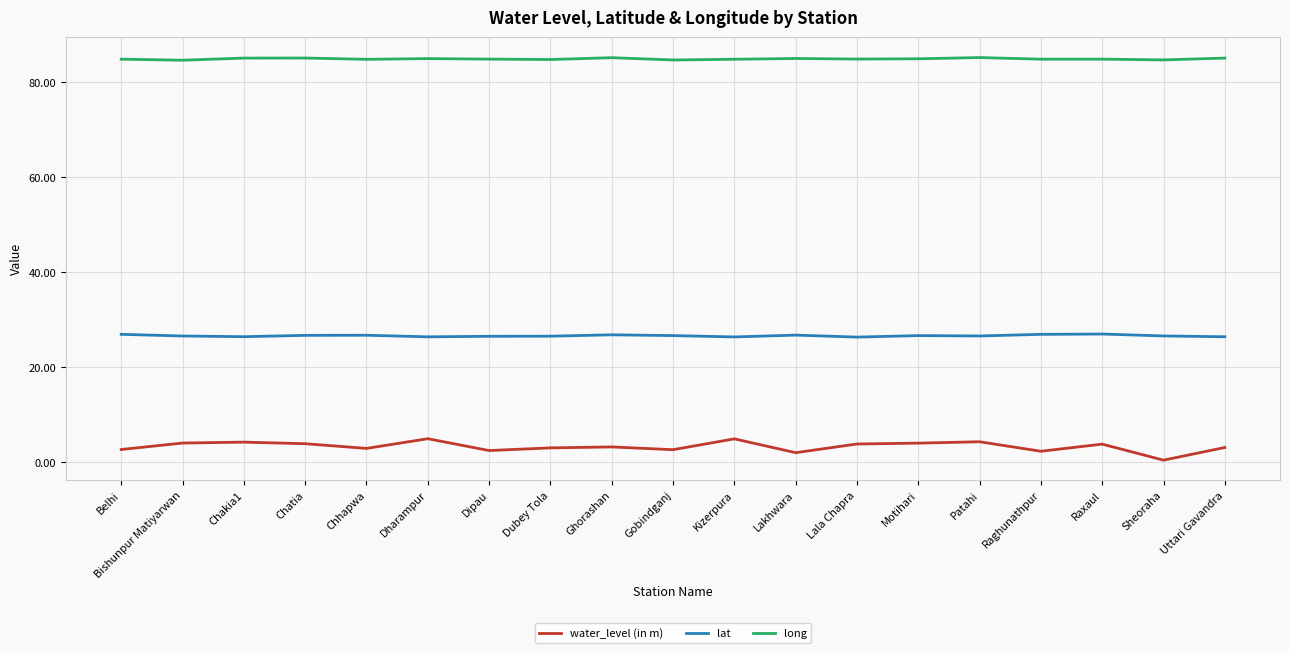

What is the spread (max minus min) of values at Dipau?

82.4